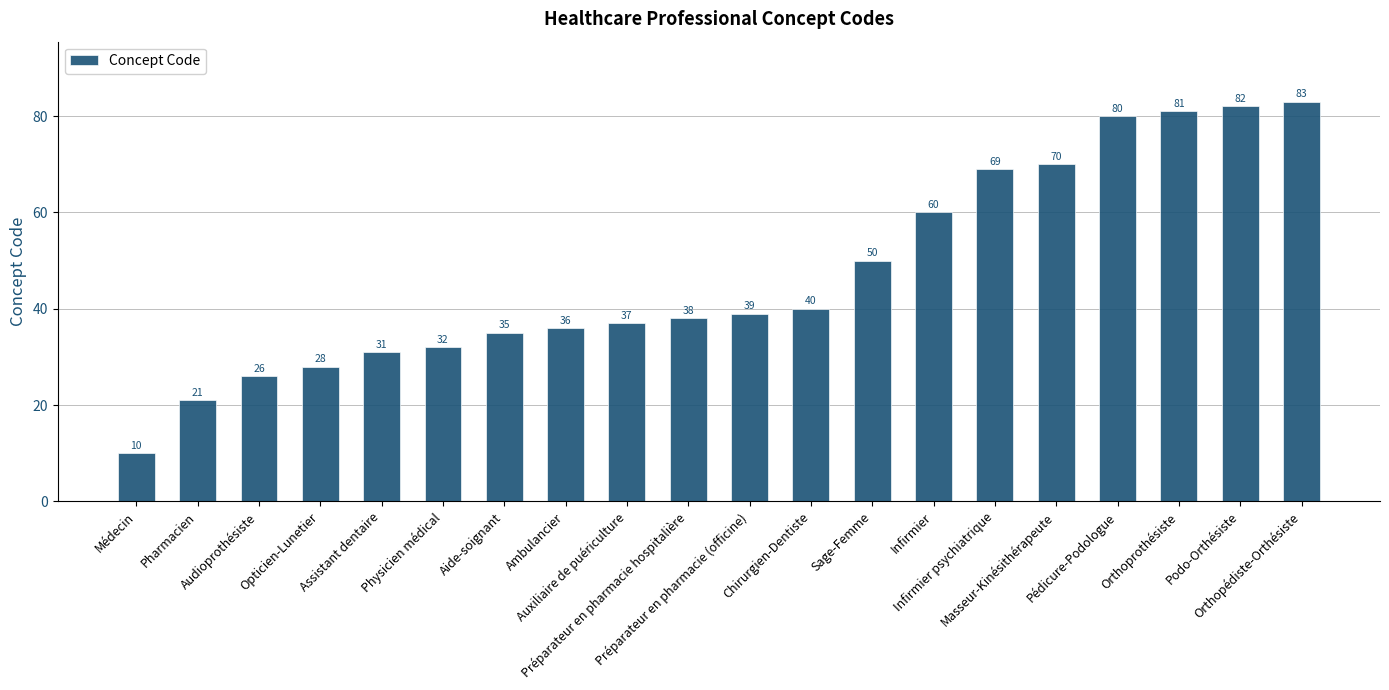

List the labels in order of value, largest first.

Orthopédiste-Orthésiste, Podo-Orthésiste, Orthoprothésiste, Pédicure-Podologue, Masseur-Kinésithérapeute, Infirmier psychiatrique, Infirmier, Sage-Femme, Chirurgien-Dentiste, Préparateur en pharmacie (officine), Préparateur en pharmacie hospitalière, Auxiliaire de puériculture, Ambulancier, Aide-soignant, Physicien médical, Assistant dentaire, Opticien-Lunetier, Audioprothésiste, Pharmacien, Médecin